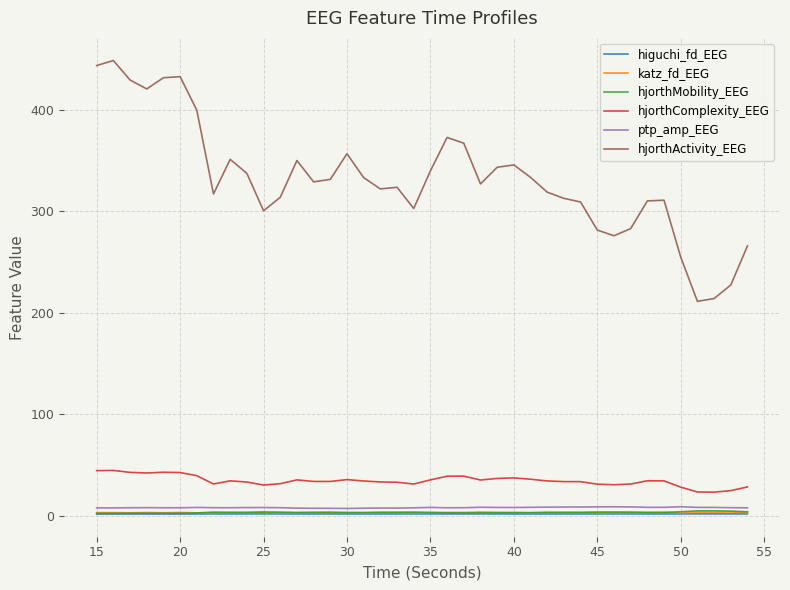

Which series has the largest total across all categories?

hjorthActivity_EEG